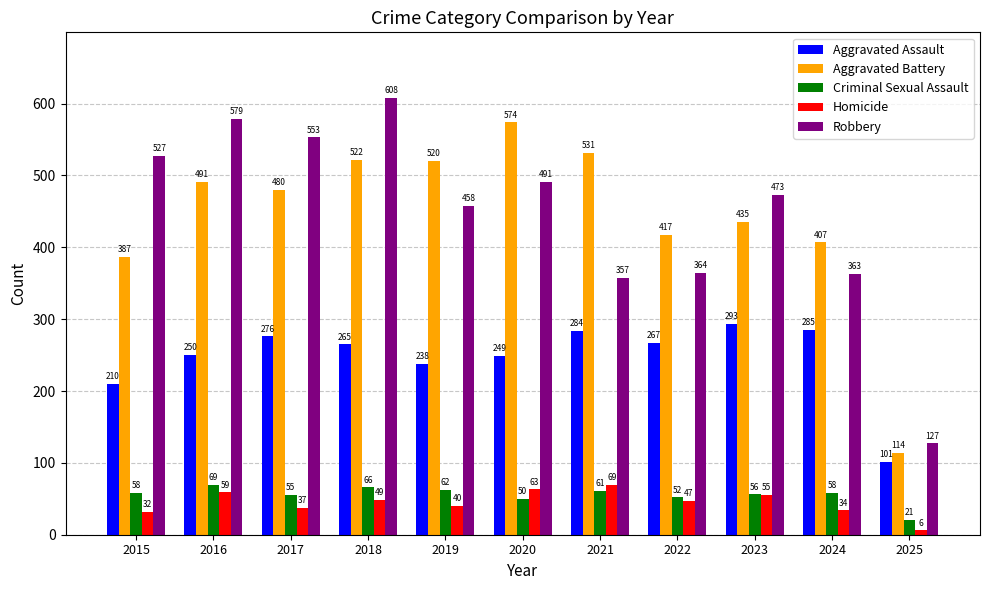

Where does the Aggravated Battery series first go above 480?

2016